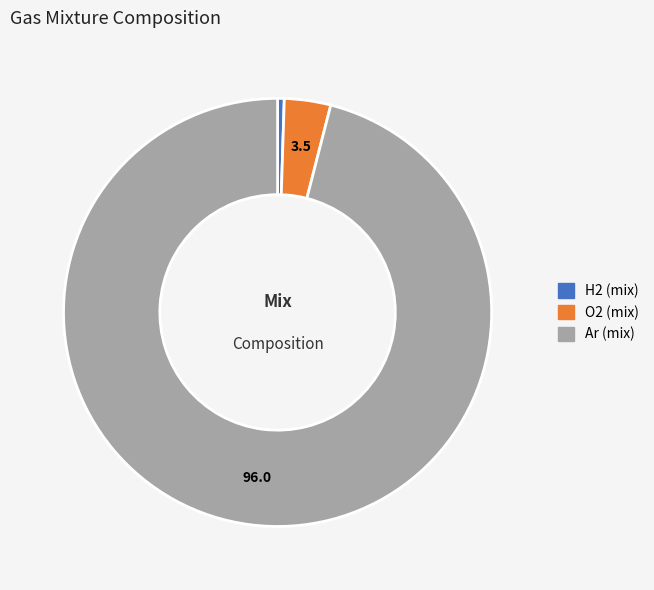

Rank the categories by value from lowest to highest.

H2 (mix), O2 (mix), Ar (mix)